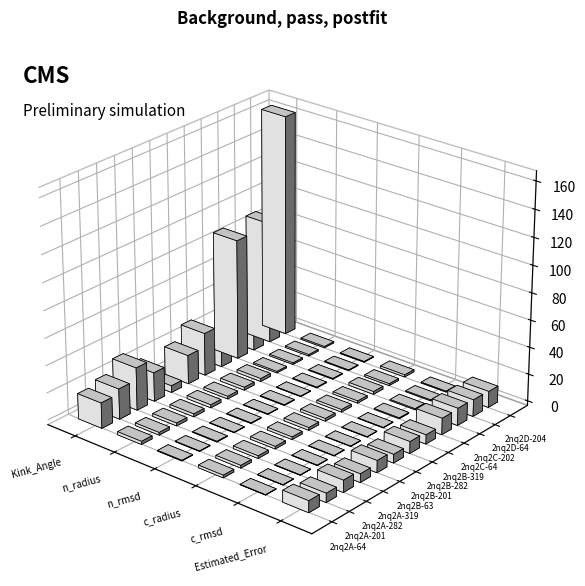

At which label is Estimated_Error closest to 9?

2nq2B-63